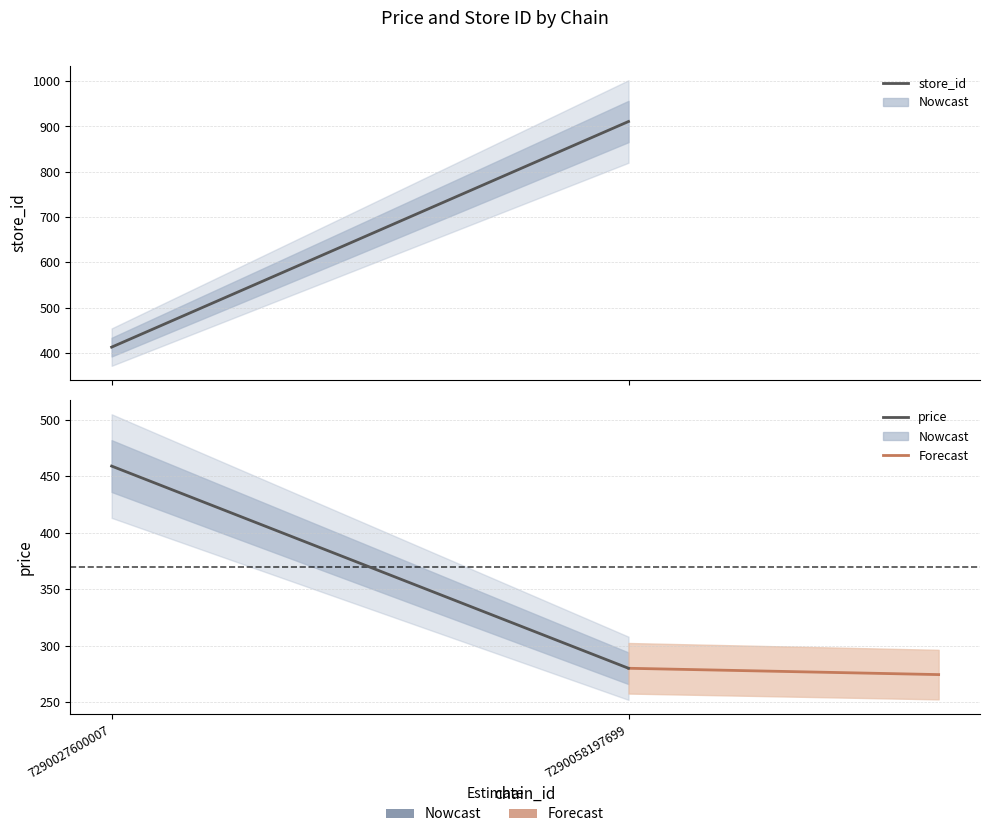

What is the difference between the maximum and minimum values in the store_id series?

498.0